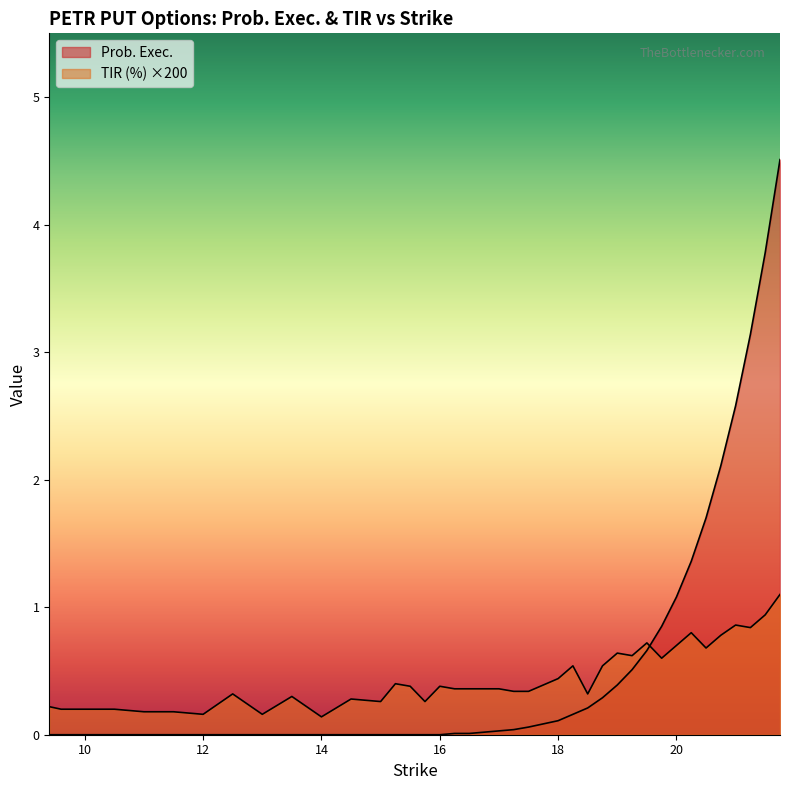

How many intersections are there between TIR (%) and Prob. Exec.?

1